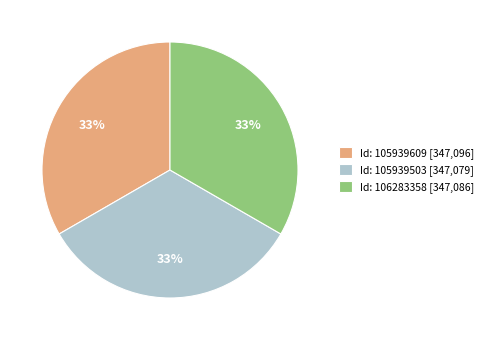

To the nearest percent, what portion does Id: 106283358 [347,086] represent?

33%